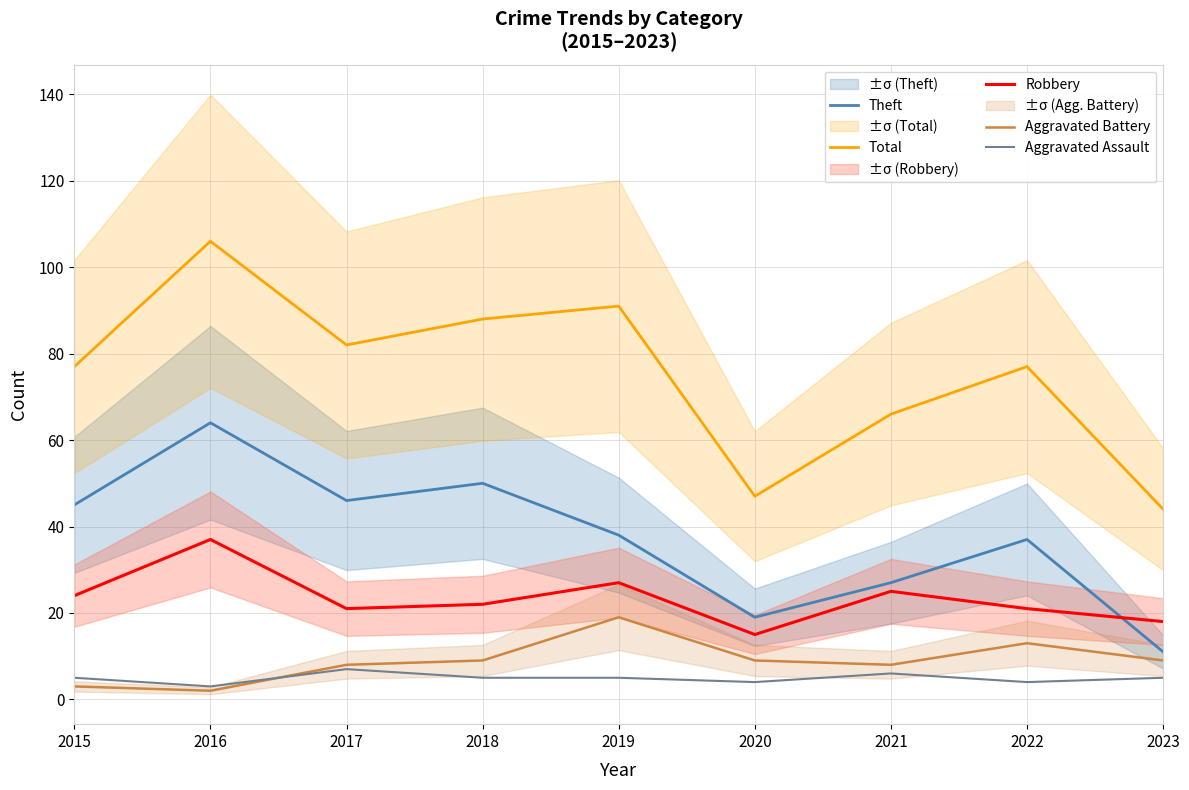

True or false: Theft and Total intersect in this chart.

False